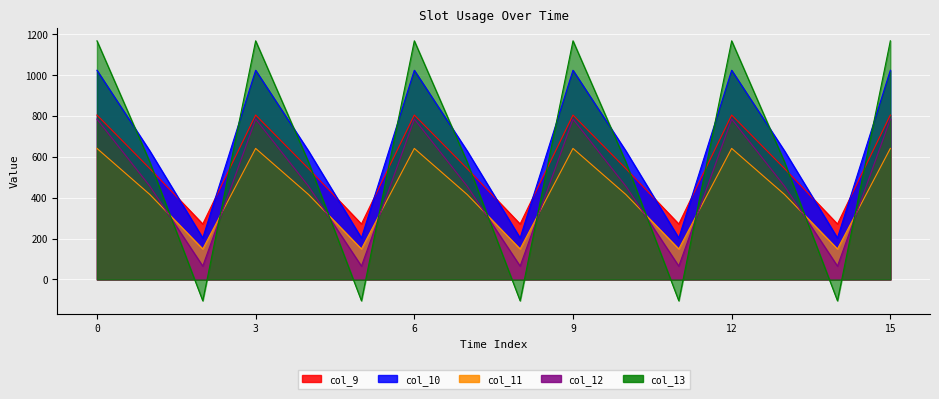

How many intersections are there between col_13 and col_12?

10